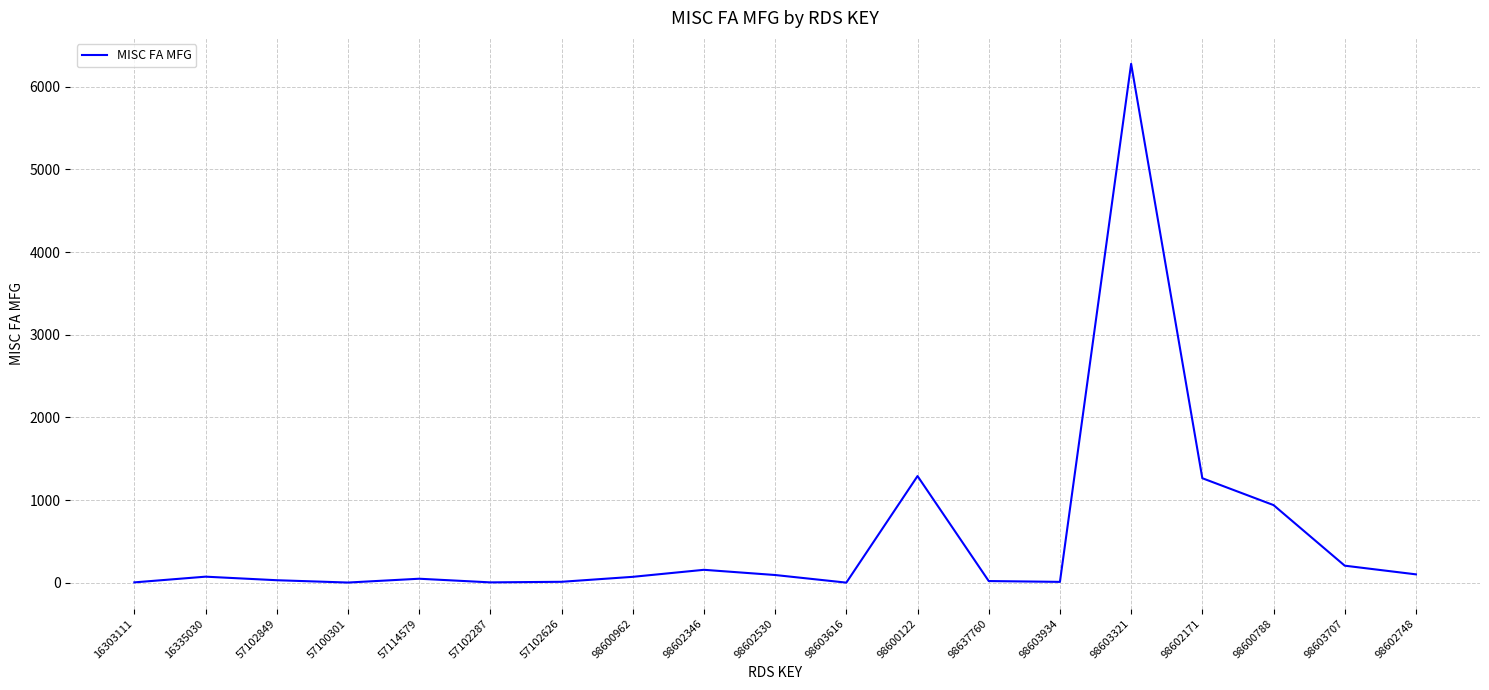

What is the difference between the values at 16303111 and 57114579?

44